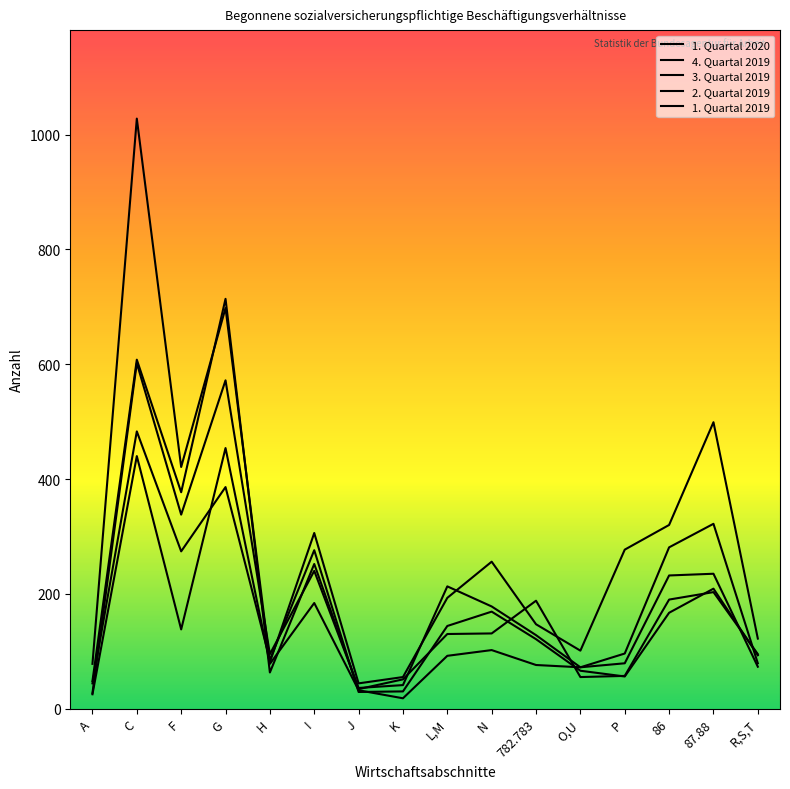

What are all the series names shown in the legend?

1. Quartal 2020, 4. Quartal 2019, 3. Quartal 2019, 2. Quartal 2019, 1. Quartal 2019